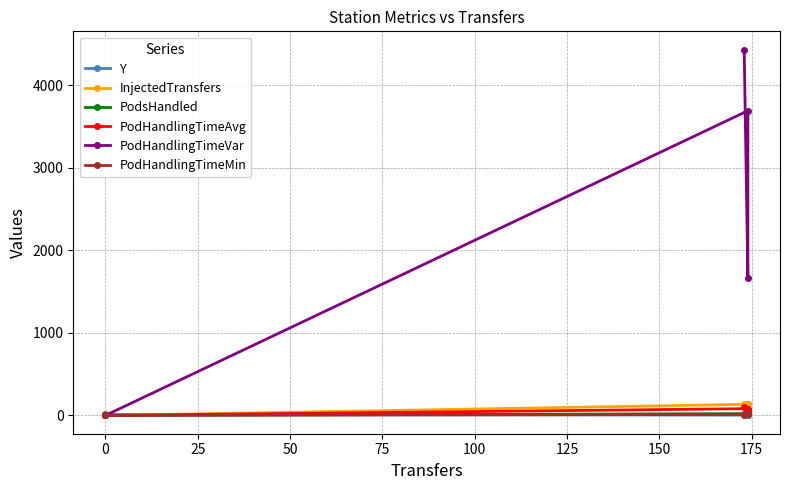

How many positive values does the PodsHandled series have?

3